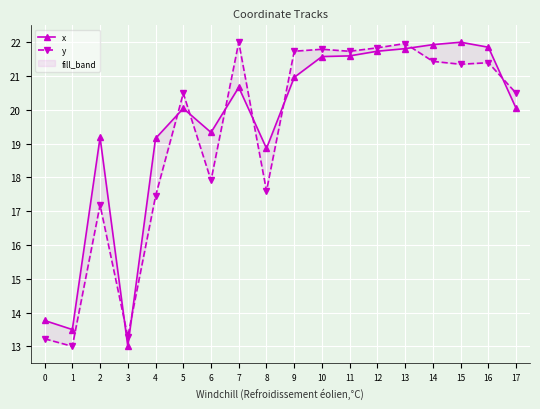

At which label does y first exceed 21?

7